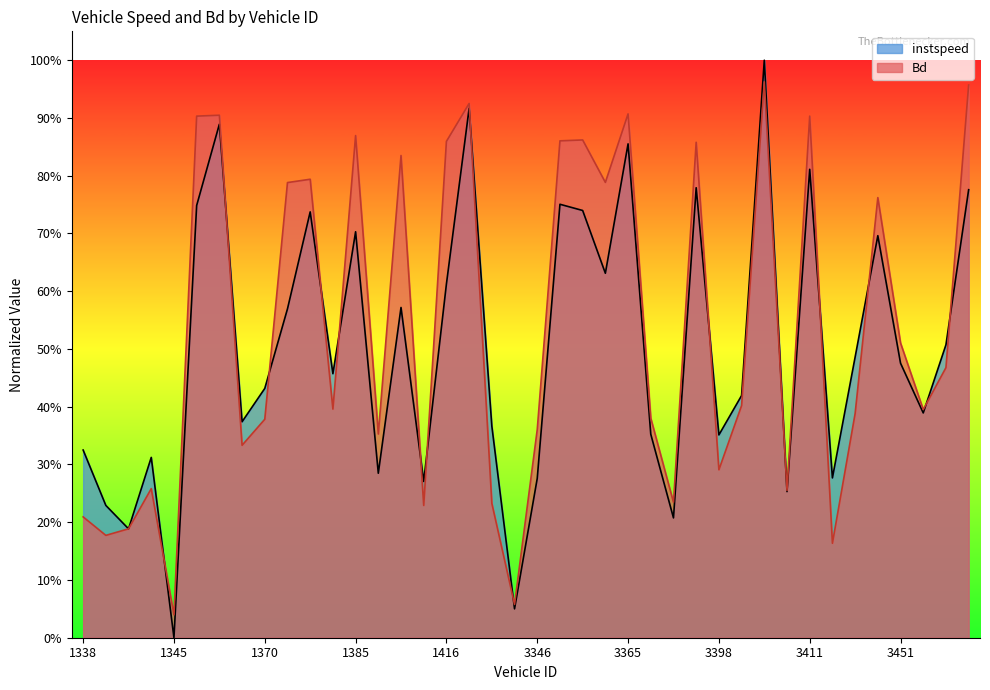

At which label does Bd reach its minimum?

1345